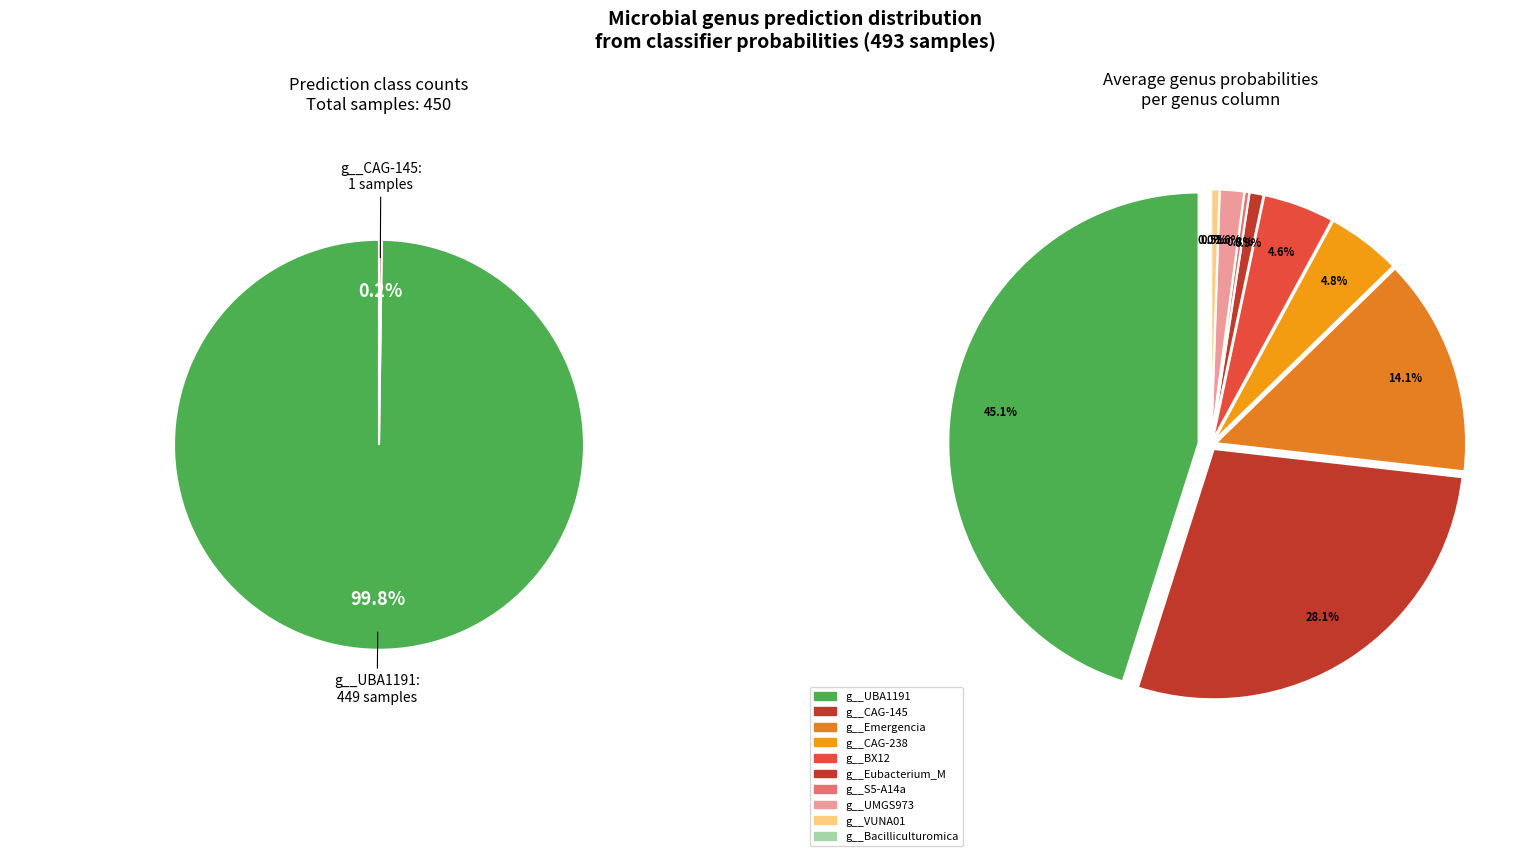

To the nearest percent, what is the average slice percentage?

10%